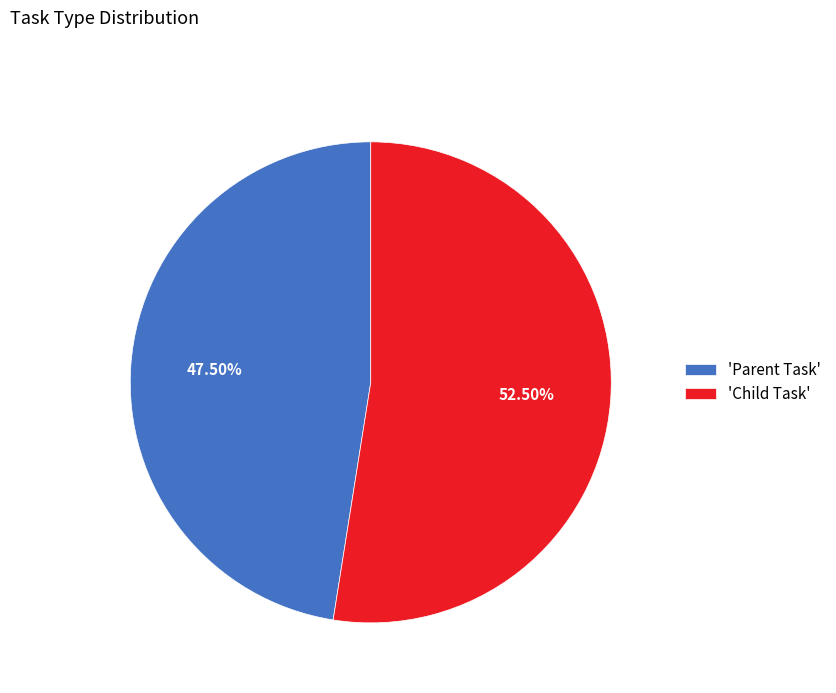

Does any single category account for the majority?

Yes